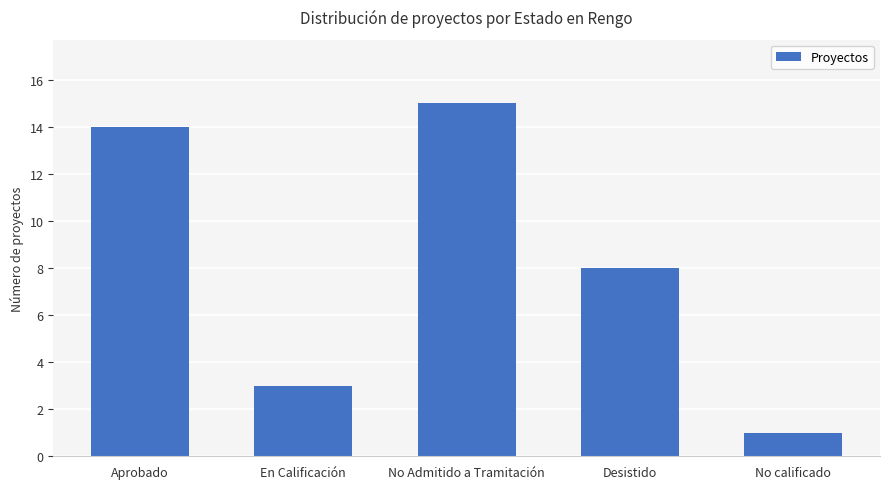

The chart shows a value of 4 at Aprobado. True or false?

False